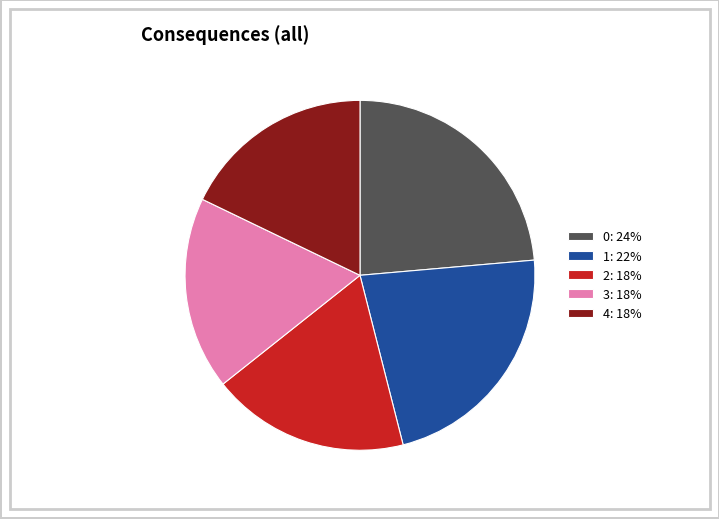

Combined, do 0: 24% and 1: 22% account for over 50%?

No